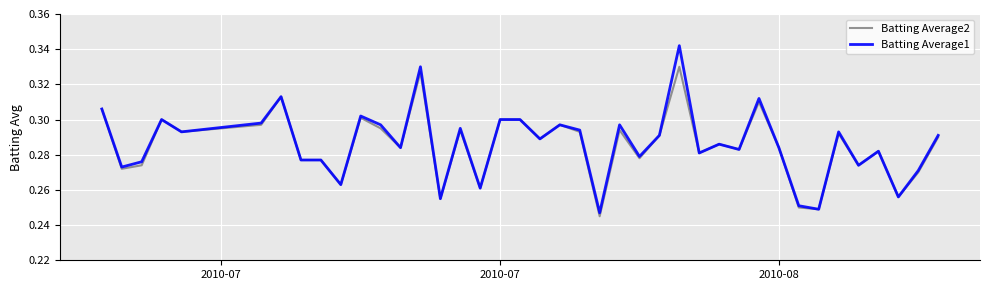

List the series in order of their peak value, highest first.

Batting Average1, Batting Average2